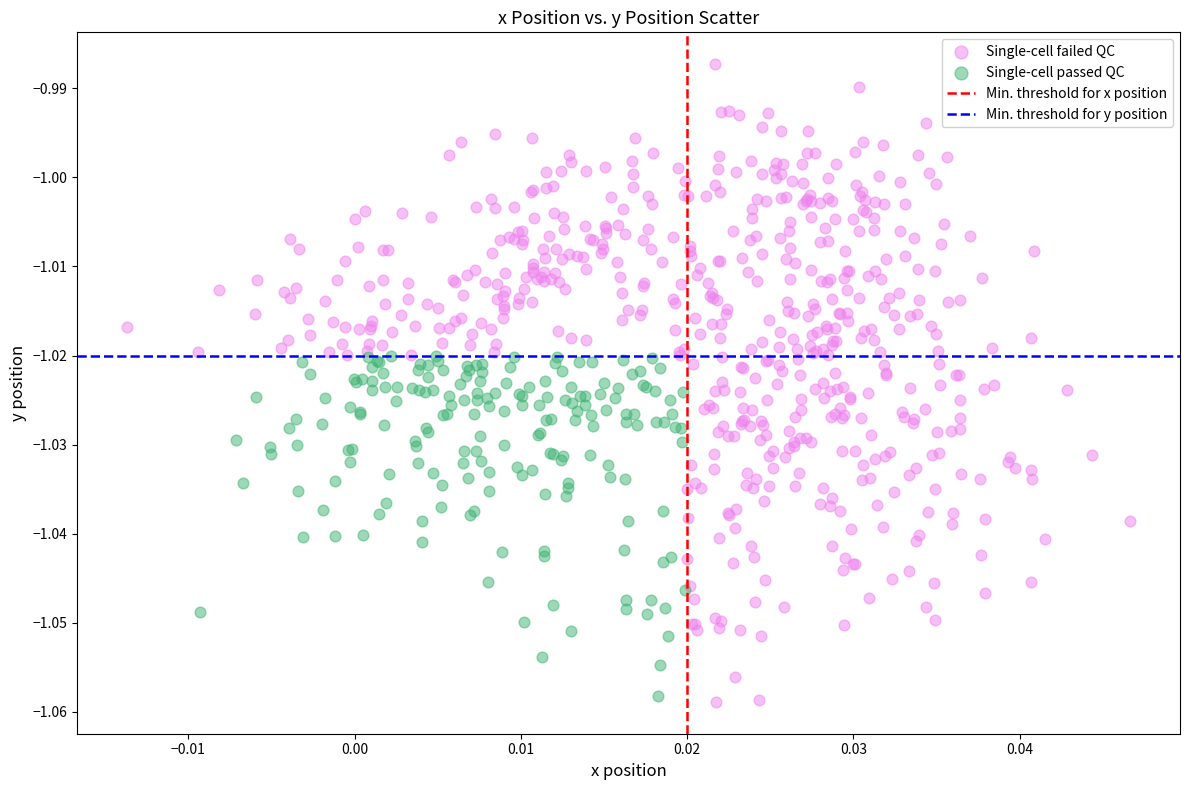

Which series reaches the minimum Y coordinate?

Single-cell failed QC